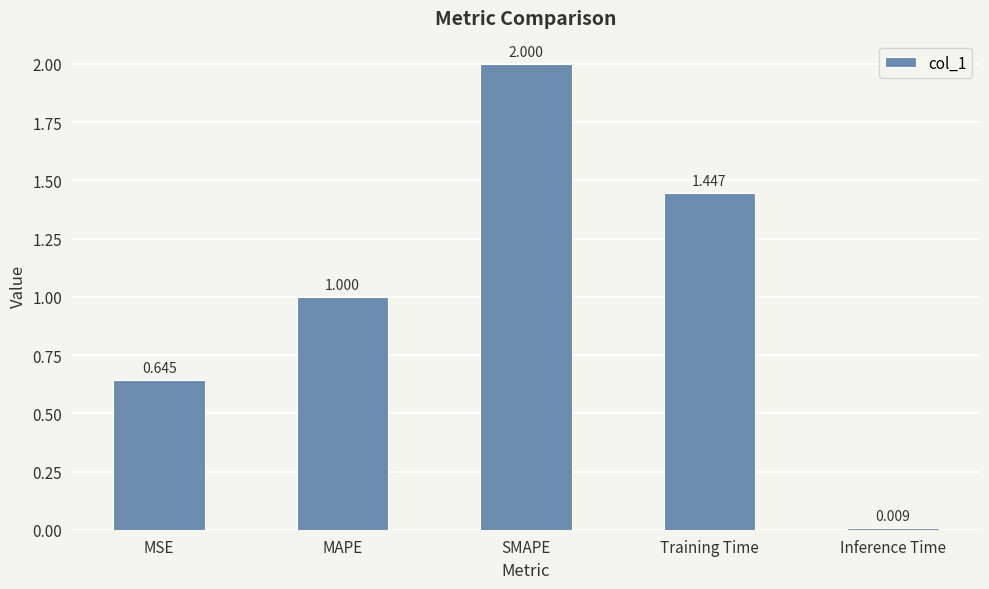

What position from the left is SMAPE?

3